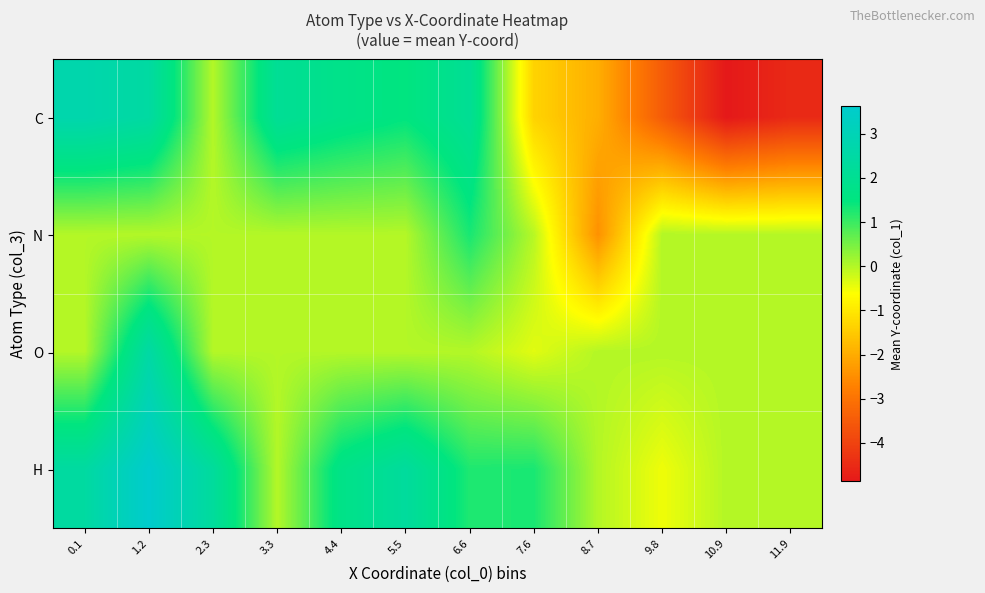

At which category does the chart reach its minimum across all series?

10.9